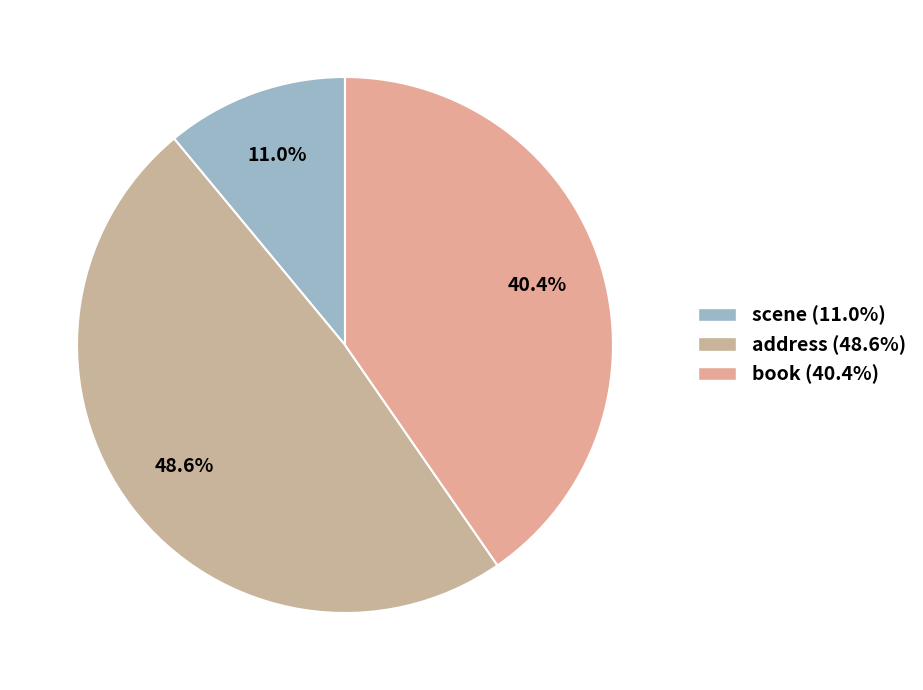

True or false: scene accounts for 1% of the total.

False